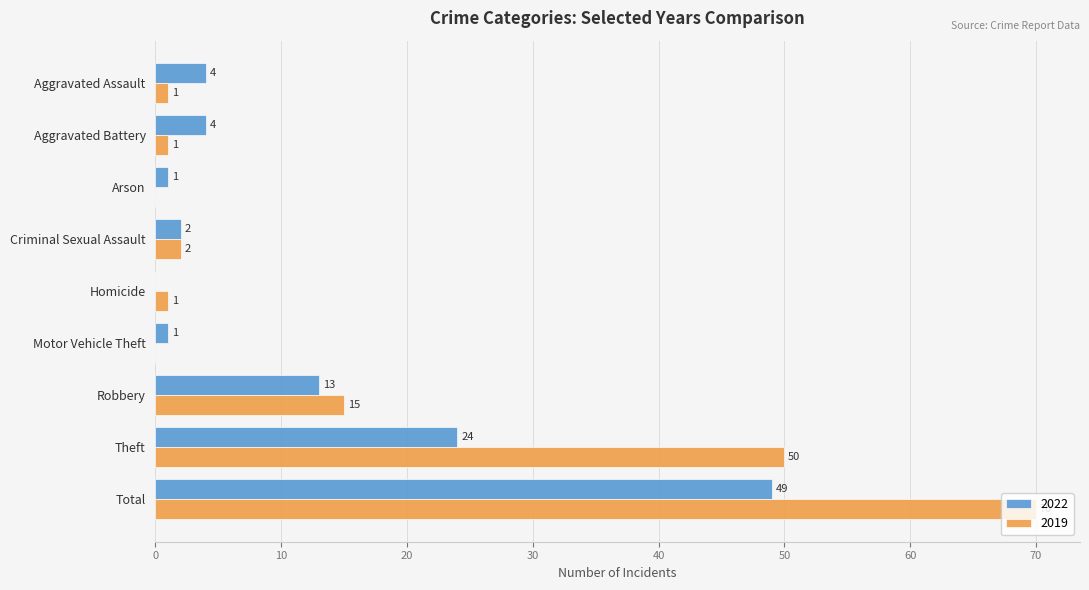

Where is 2022 nearest to the value 24?

Theft